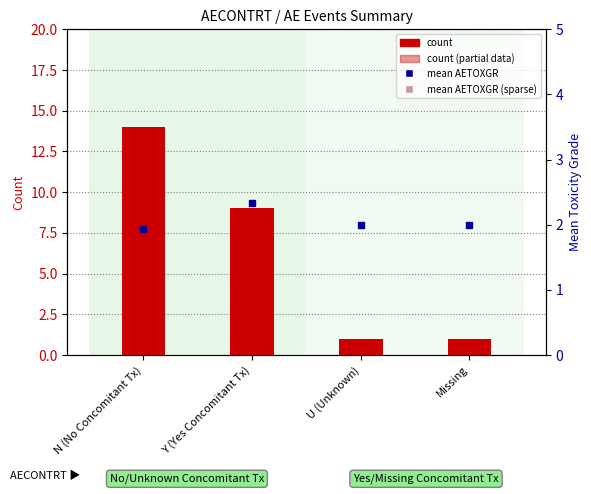

Reading left to right, list all the values displayed in this chart.

count: 14.0	9.0	1.0	1.0
mean AETOXGR (within group): 1.9	2.3	2.0	2.0